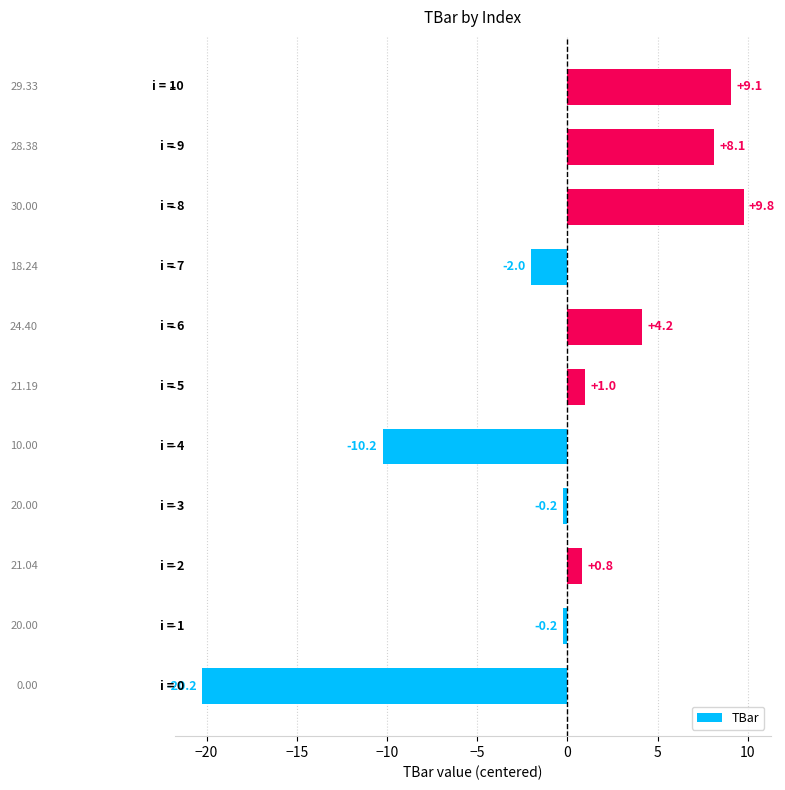

What is the difference between the second highest and minimum values?

29.3